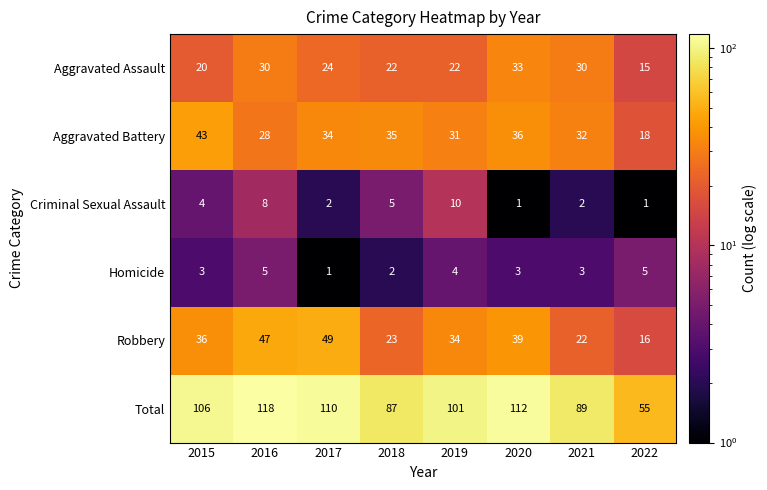

How many data points in Total are less than 106?

4